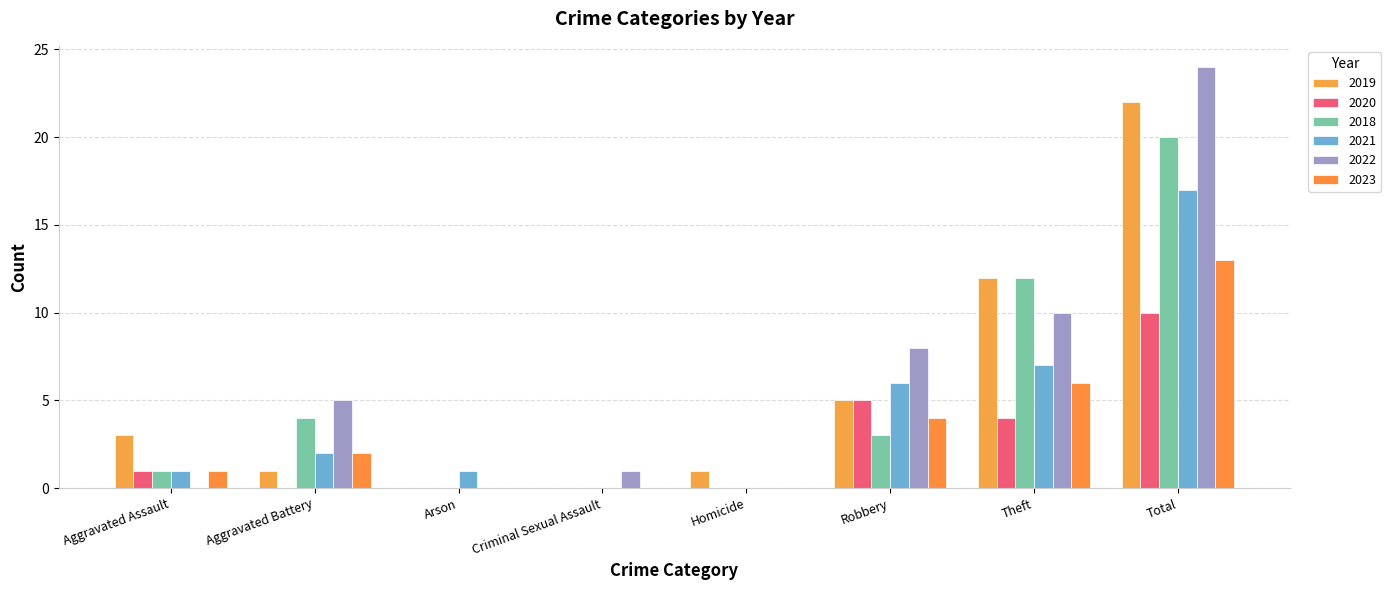

Reading right to left, transcribe all the data shown in this chart.

2019: 22	12	5	1	0	0	1	3
2020: 10	4	5	0	0	0	0	1
2018: 20	12	3	0	0	0	4	1
2021: 17	7	6	0	0	1	2	1
2022: 24	10	8	0	1	0	5	0
2023: 13	6	4	0	0	0	2	1